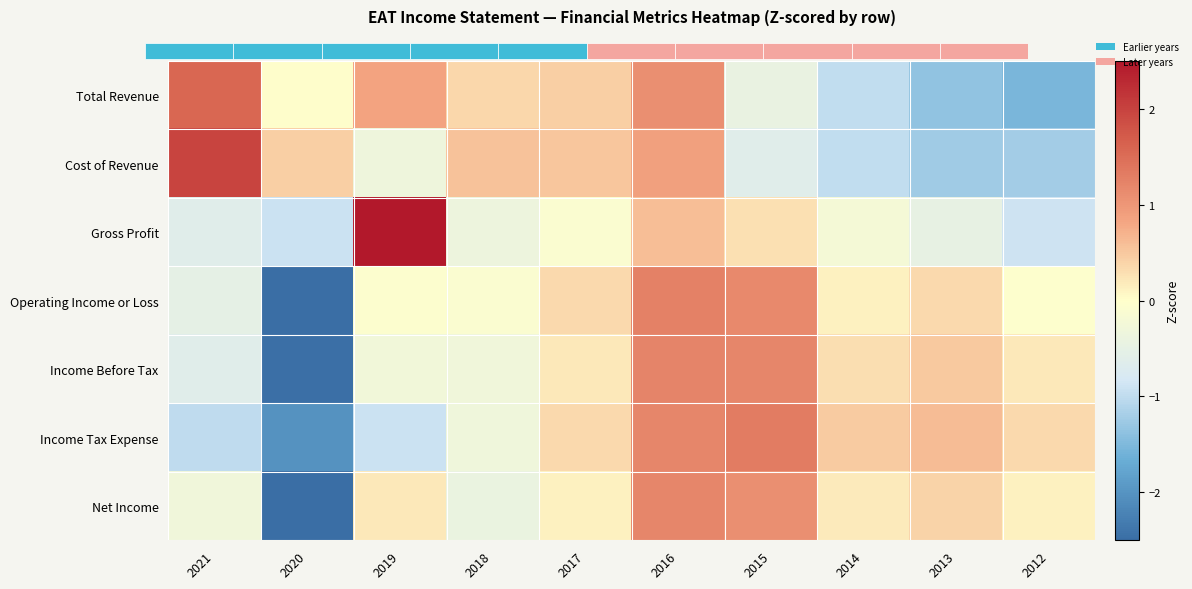

Reading right to left, list all the values displayed in this chart.

Total Revenue: 2012=-1.5	2013=-1.4	2014=-1.0	2015=-0.4	2016=1.1	2017=0.4	2018=0.4	2019=0.8	2020=0.0	2021=1.6
Cost of Revenue: 2012=-1.2	2013=-1.2	2014=-1.0	2015=-0.6	2016=0.9	2017=0.5	2018=0.6	2019=-0.3	2020=0.4	2021=2.0
Gross Profit: 2012=-0.9	2013=-0.5	2014=-0.2	2015=0.3	2016=0.6	2017=-0.1	2018=-0.4	2019=2.7	2020=-0.9	2021=-0.6
Operating Income or Loss: 2012=-0.0	2013=0.3	2014=0.1	2015=1.2	2016=1.3	2017=0.3	2018=-0.1	2019=-0.0	2020=-2.6	2021=-0.5
Income Before Tax: 2012=0.2	2013=0.5	2014=0.3	2015=1.2	2016=1.2	2017=0.2	2018=-0.3	2019=-0.3	2020=-2.5	2021=-0.6
Income Tax Expense: 2012=0.3	2013=0.6	2014=0.5	2015=1.3	2016=1.2	2017=0.3	2018=-0.3	2019=-0.9	2020=-2.0	2021=-1.0
Net Income: 2012=0.1	2013=0.4	2014=0.2	2015=1.1	2016=1.2	2017=0.1	2018=-0.4	2019=0.2	2020=-2.6	2021=-0.3